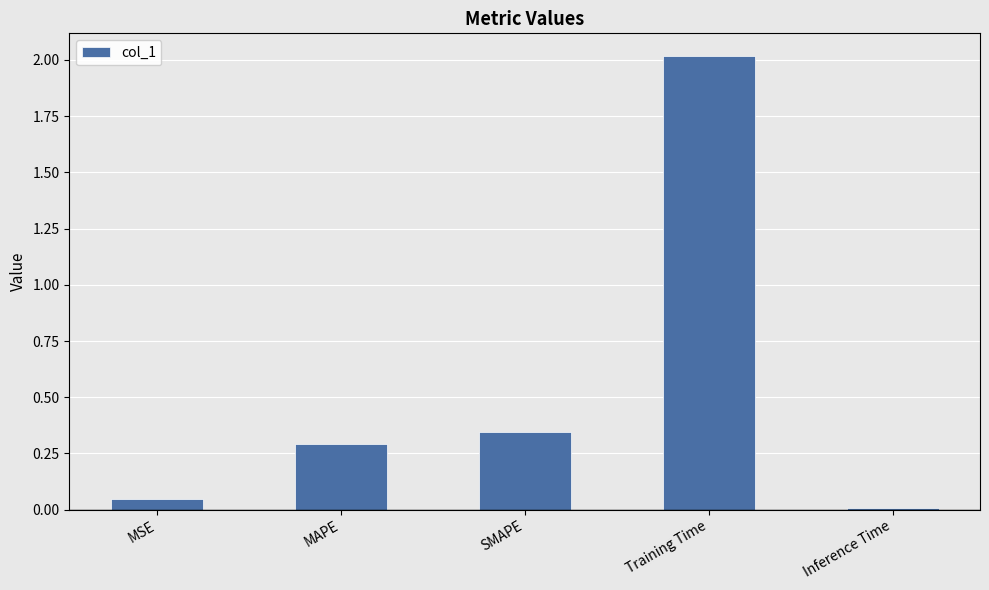

What is the label of the 4th bar from the left?

Training Time